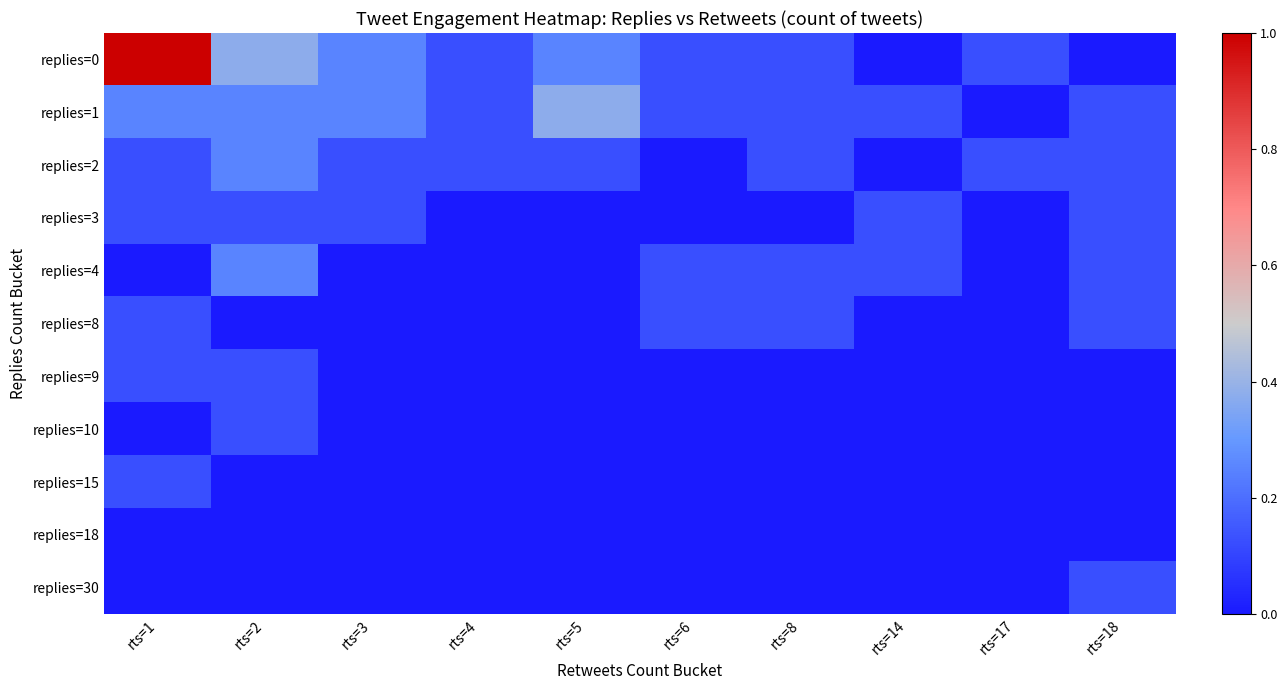

At which category is the sum across all series the highest?

rts=1